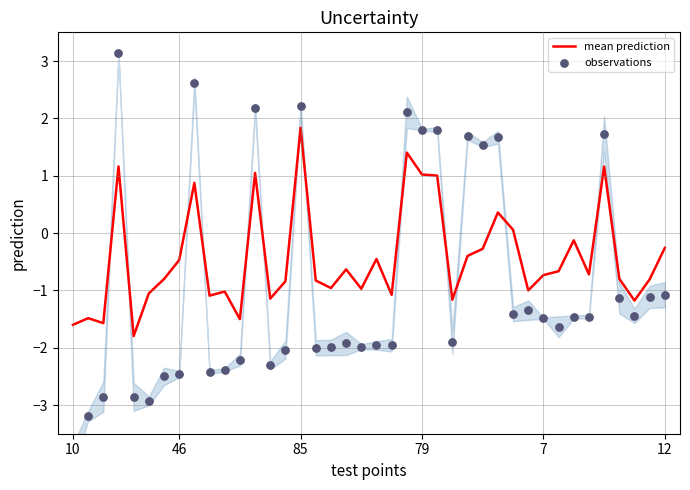

Which series has the largest total across all categories?

mean prediction